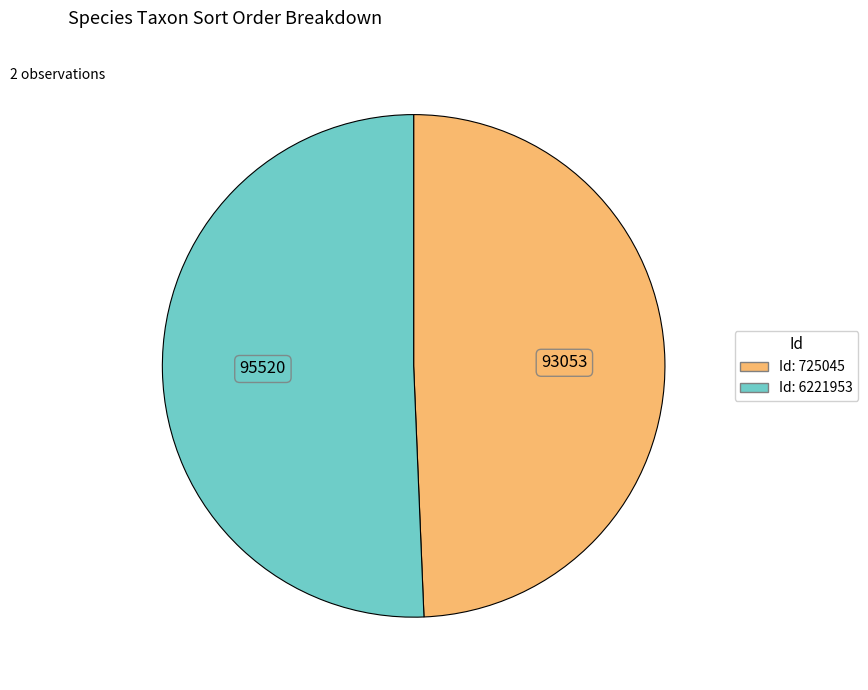

Is there any slice that represents more than half of the pie?

Yes